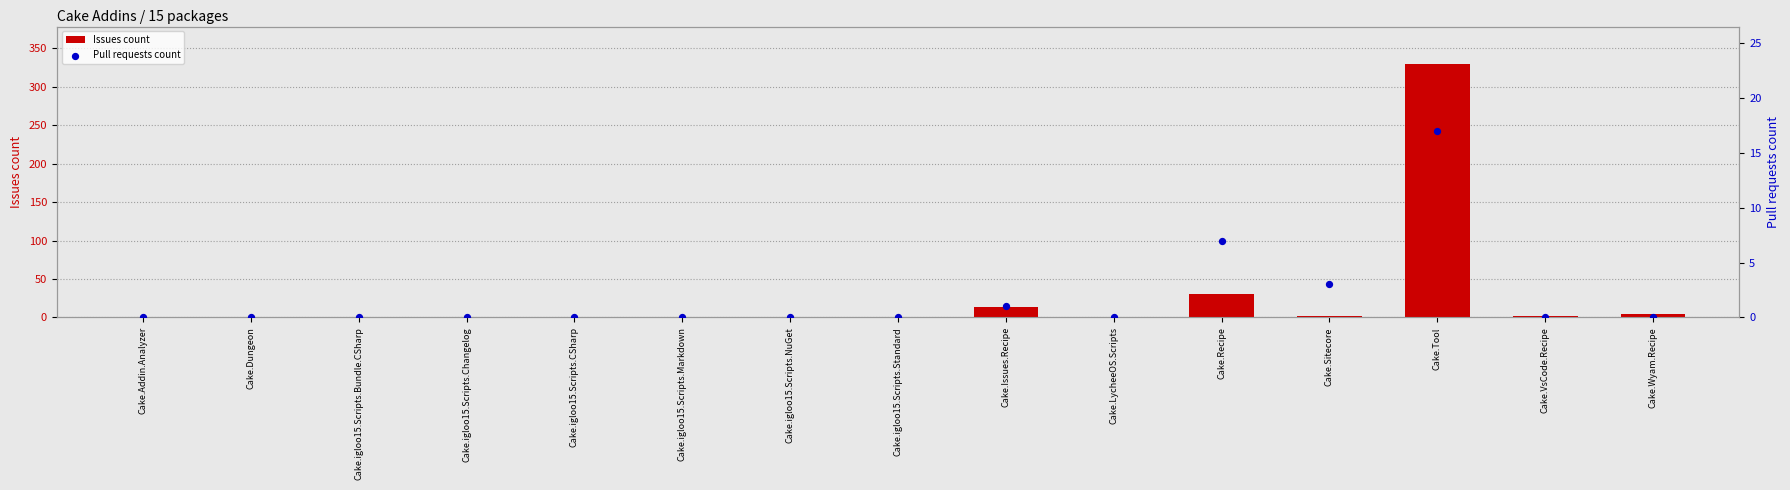

Which series reaches the minimum Y coordinate?

Issues count